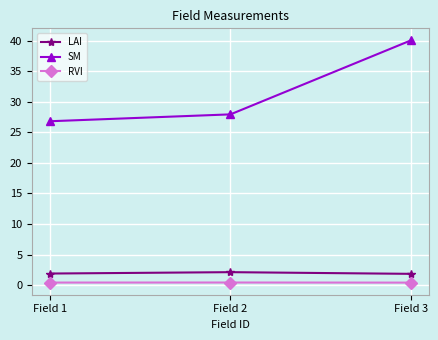

Which series changed the most between Field 1 and Field 3?

SM